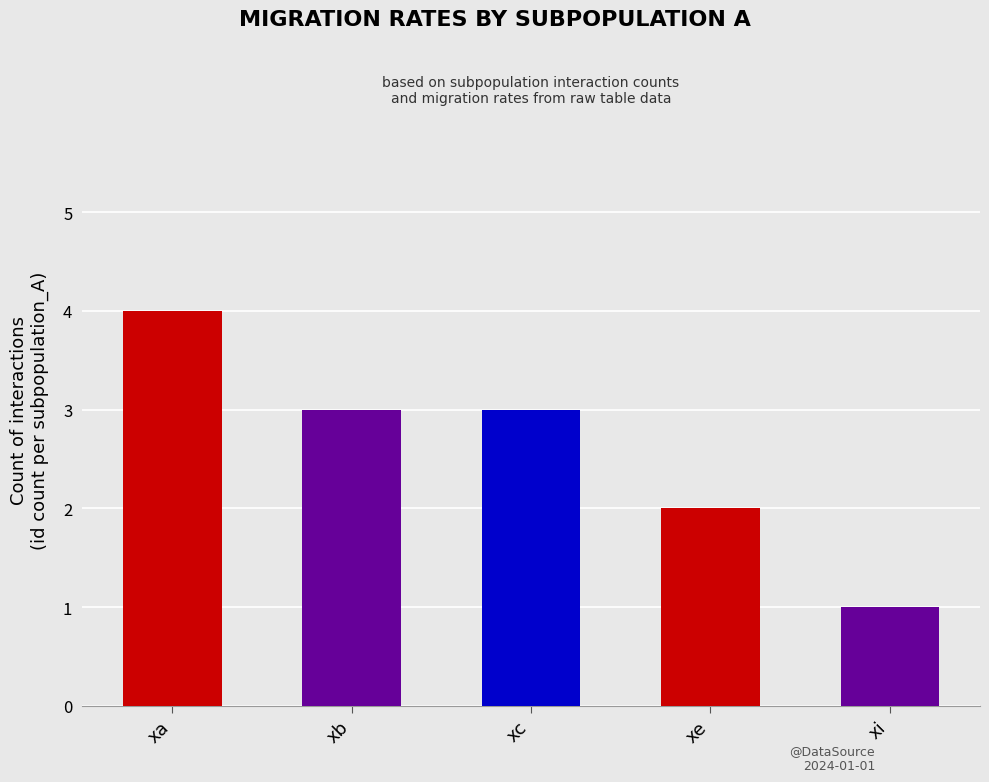

Rank the categories by id value from lowest to highest.

xi, xe, xb, xc, xa